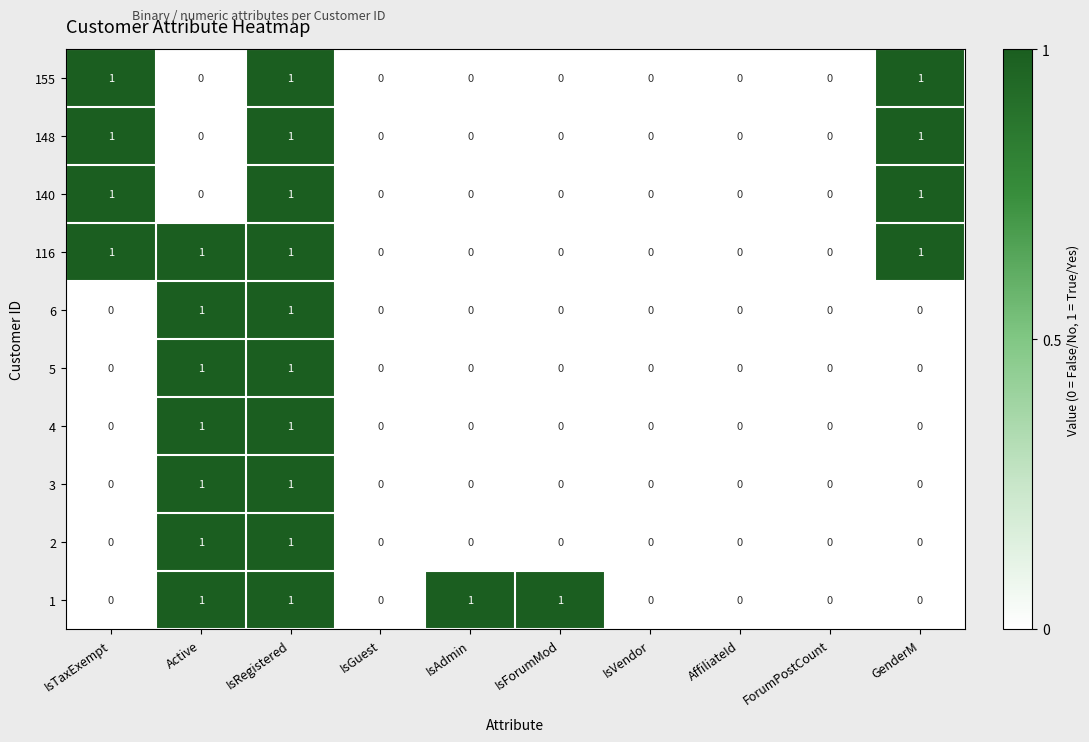

How many distinct data groups are displayed?

10